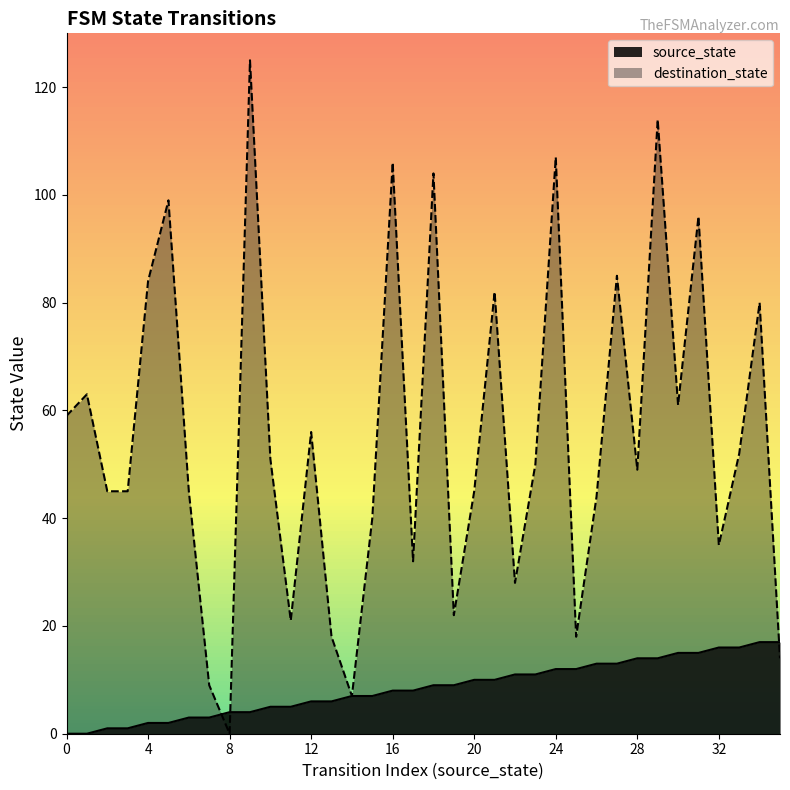

After their last crossing, which series has the higher values: destination_state or source_state?

source_state